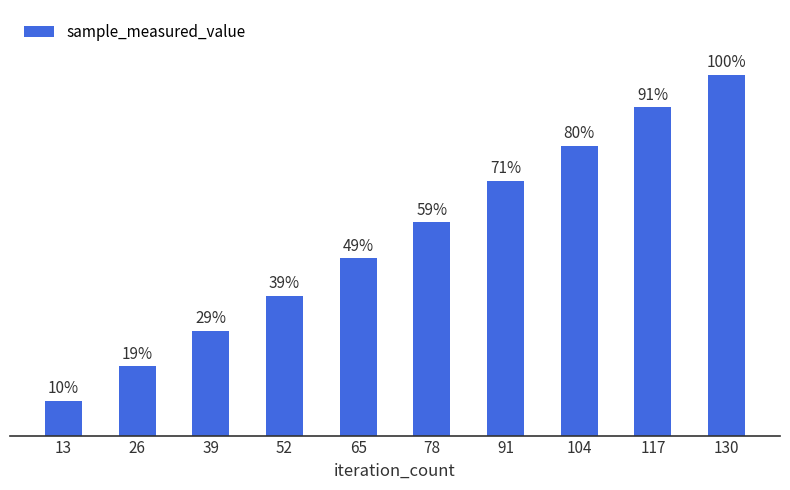

What is the value of the 3rd bar from the left?

193543679